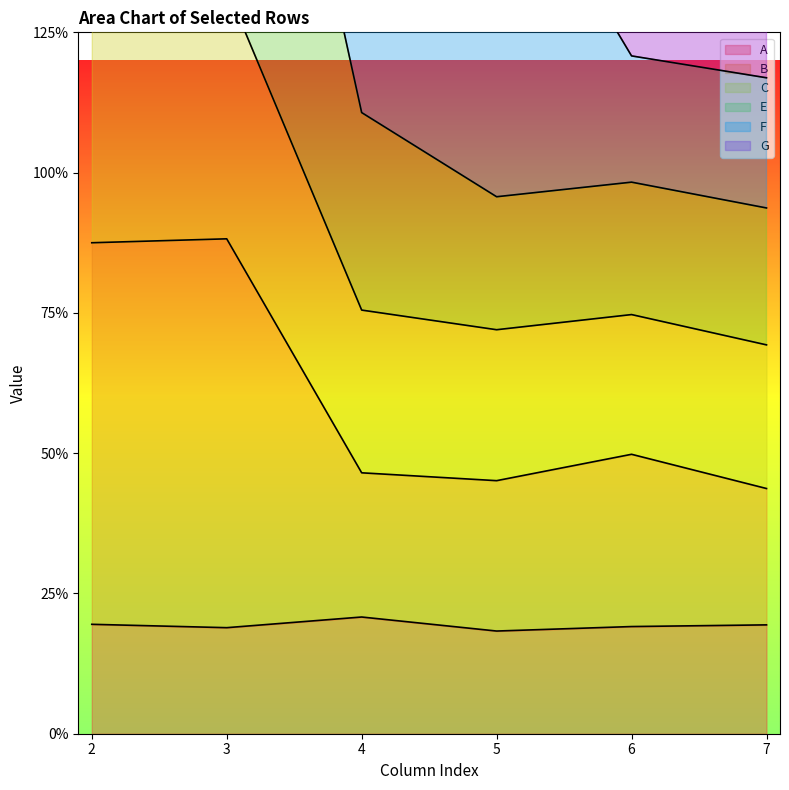

Where is E nearest to the value 1?

4